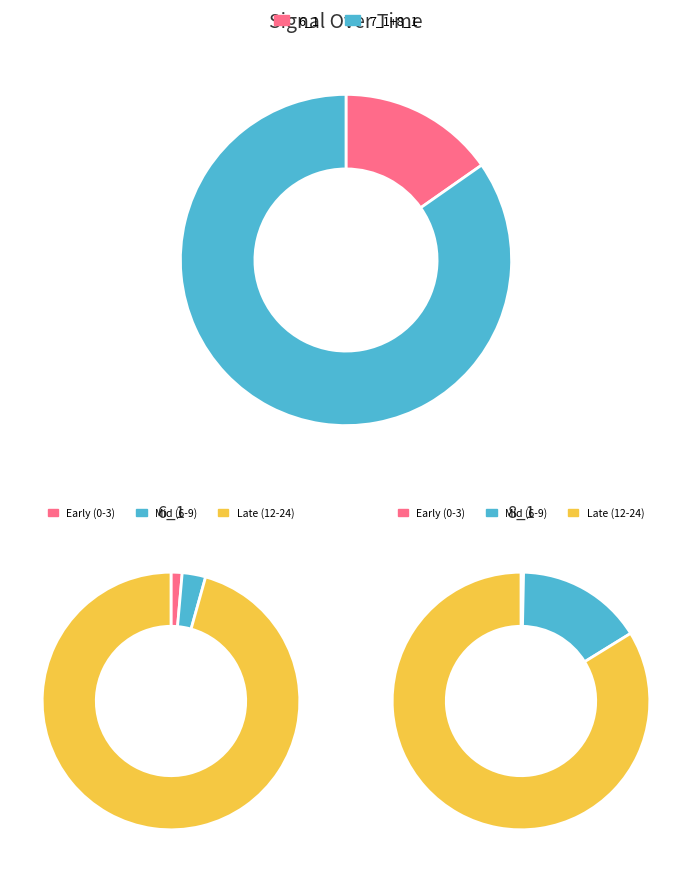

Is there any slice that represents more than half of the pie?

Yes